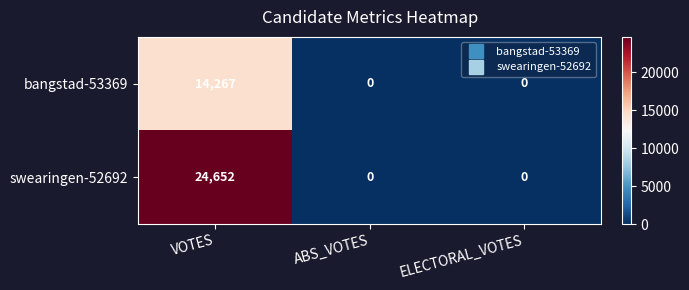

At which category is the sum across all series the highest?

VOTES